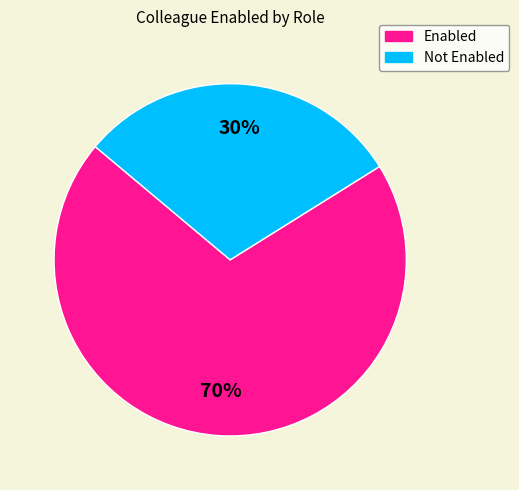

How many slices are in this pie chart?

2